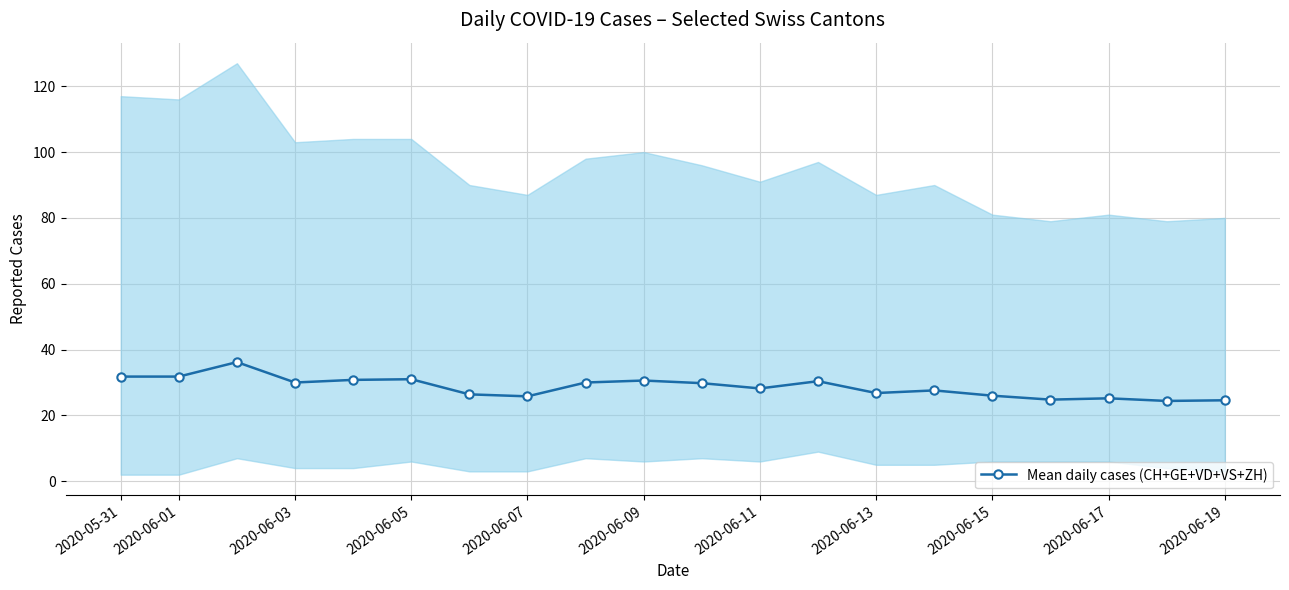

What is the lowest value of the Mean daily cases (CH+GE+VD+VS+ZH) series?

24.4